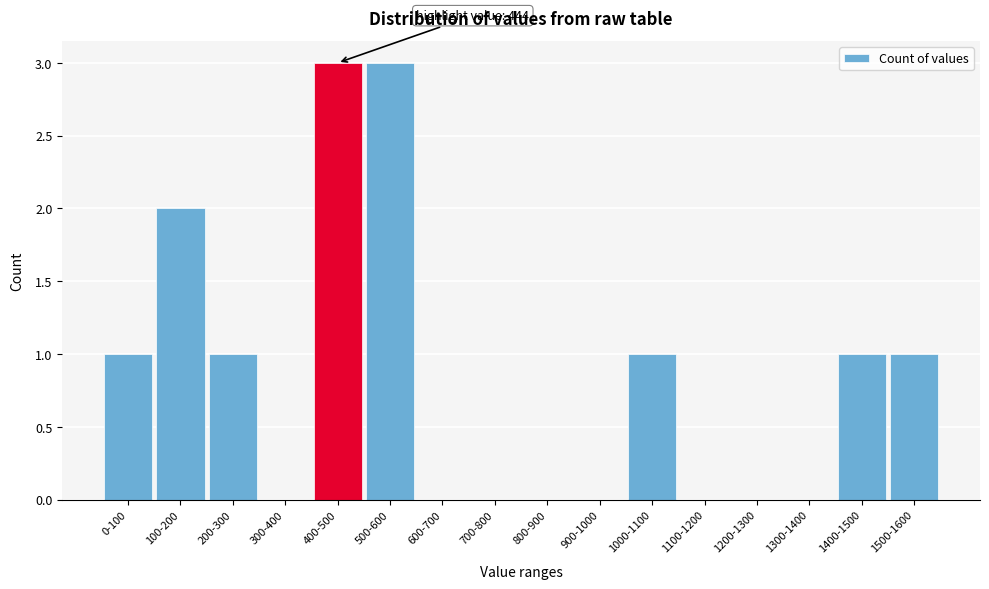

Reading left to right, what are all the values shown in this chart?

0-100=1	100-200=2	200-300=1	300-400=0	400-500=3	500-600=3	600-700=0	700-800=0	800-900=0	900-1000=0	1000-1100=1	1100-1200=0	1200-1300=0	1300-1400=0	1400-1500=1	1500-1600=1